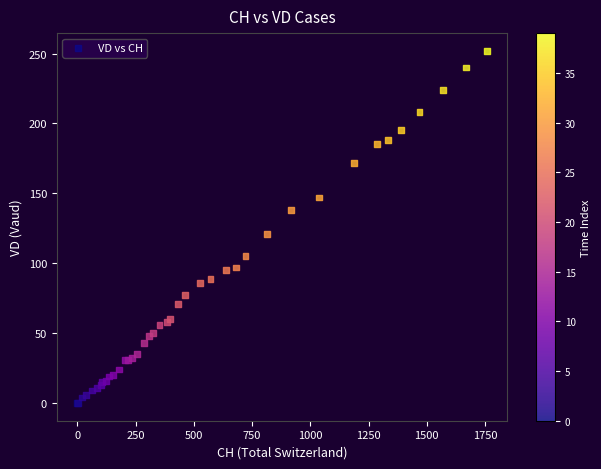

What Y value in the scatter plot is closest to 126?

121